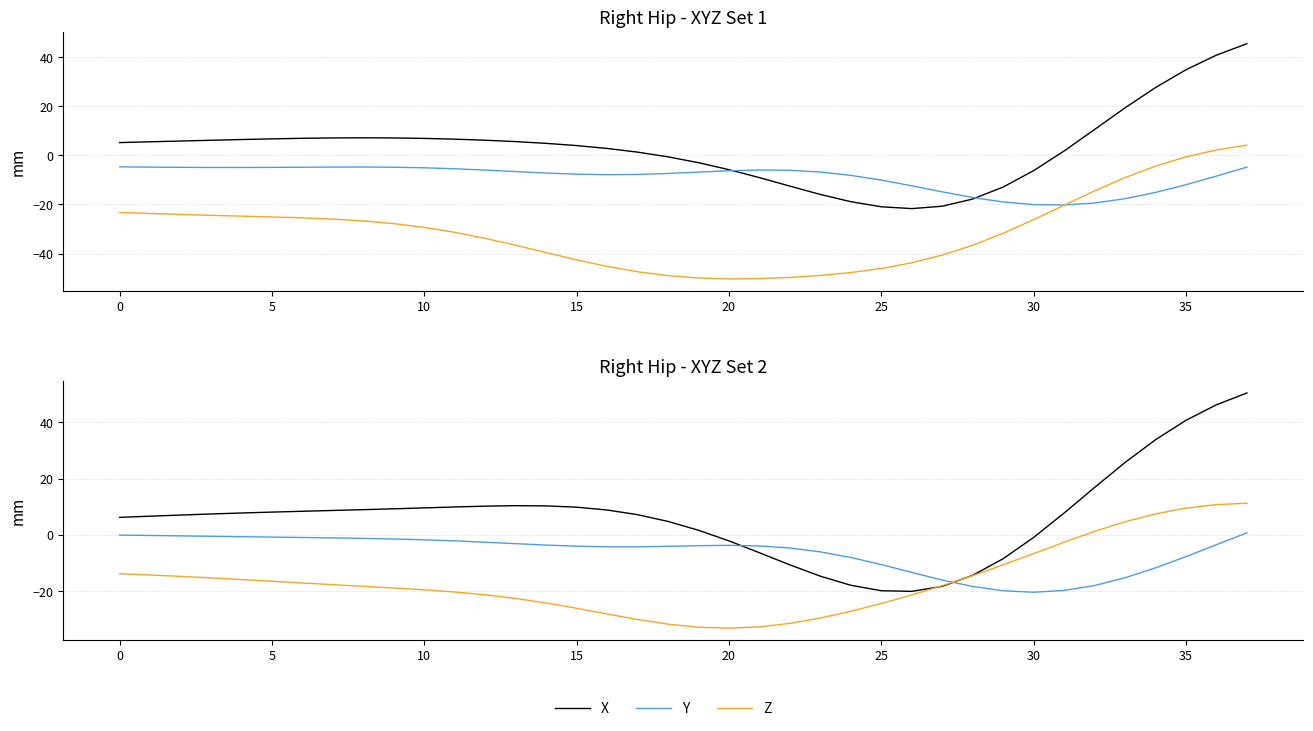

Which series has the widest spread of values?

X (set2)